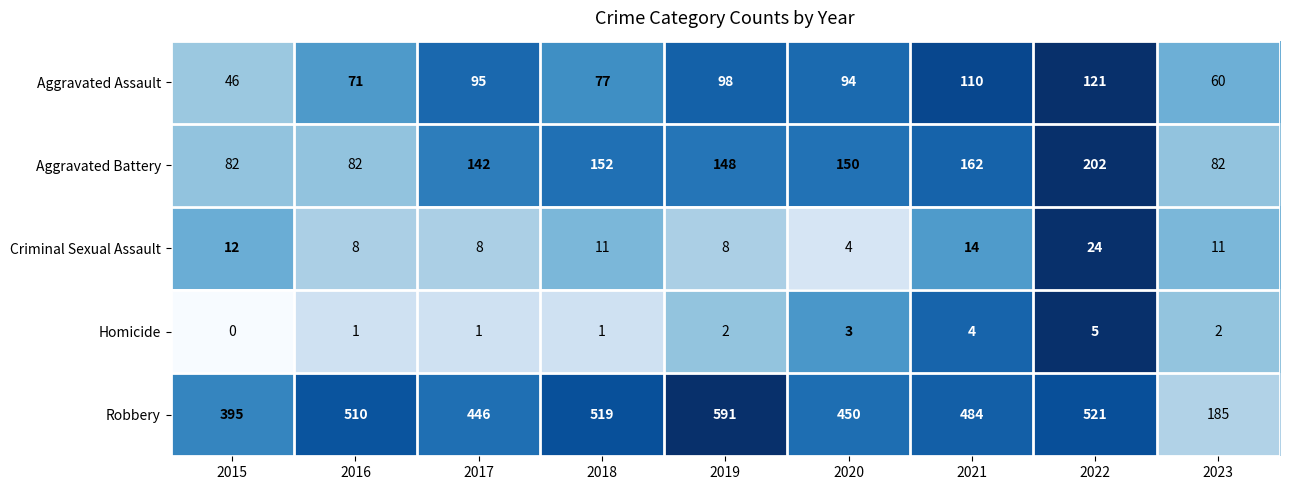

Rank the series by their maximum value, from highest to lowest.

Robbery, Aggravated Battery, Aggravated Assault, Criminal Sexual Assault, Homicide